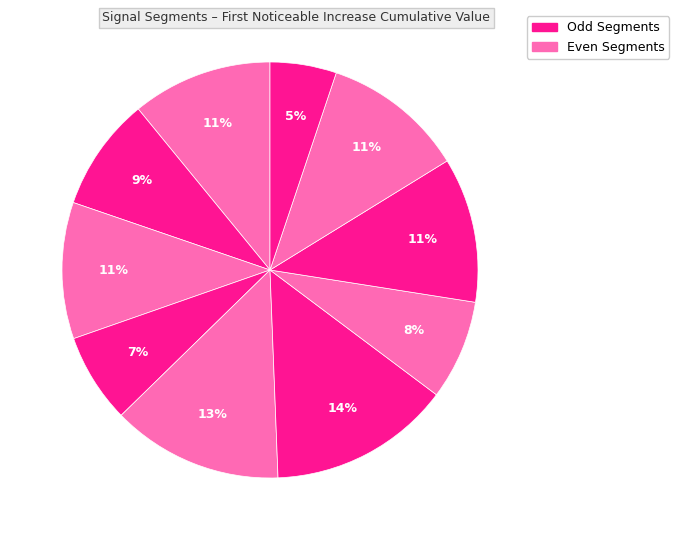

Is there any slice that represents more than half of the pie?

No